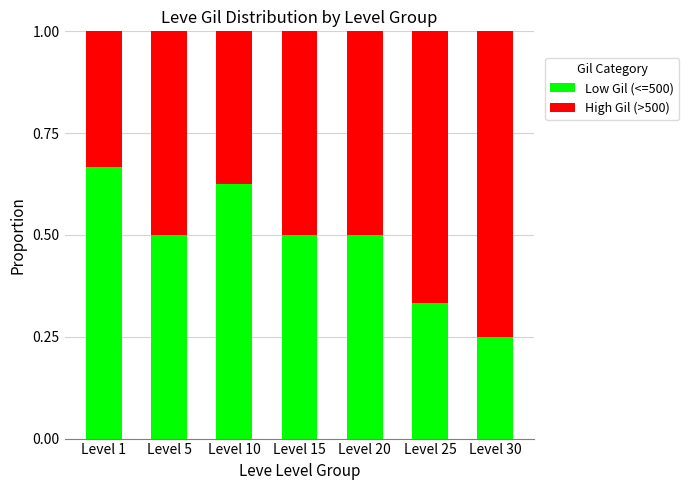

True or false: Low Gil (<=500) has a value of 0.3 at Level 15.

False